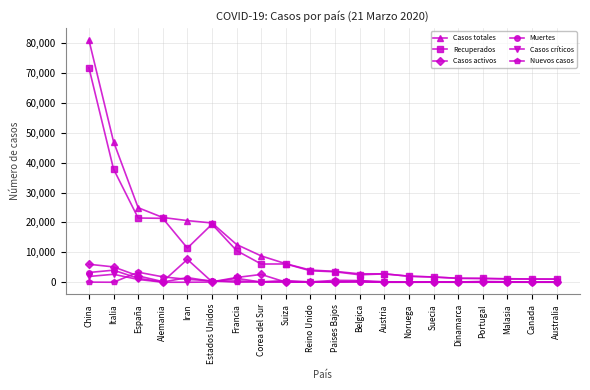

How many lines are shown in the chart?

6